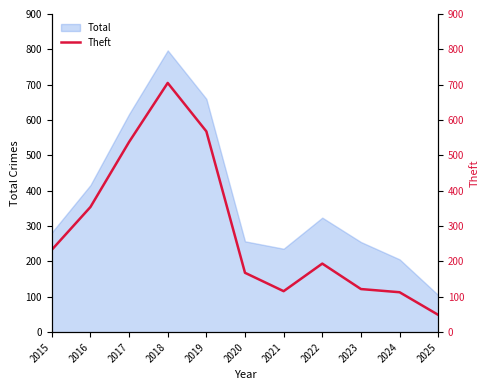

How many interior local valleys (lower than both neighbors) does the data have?

1